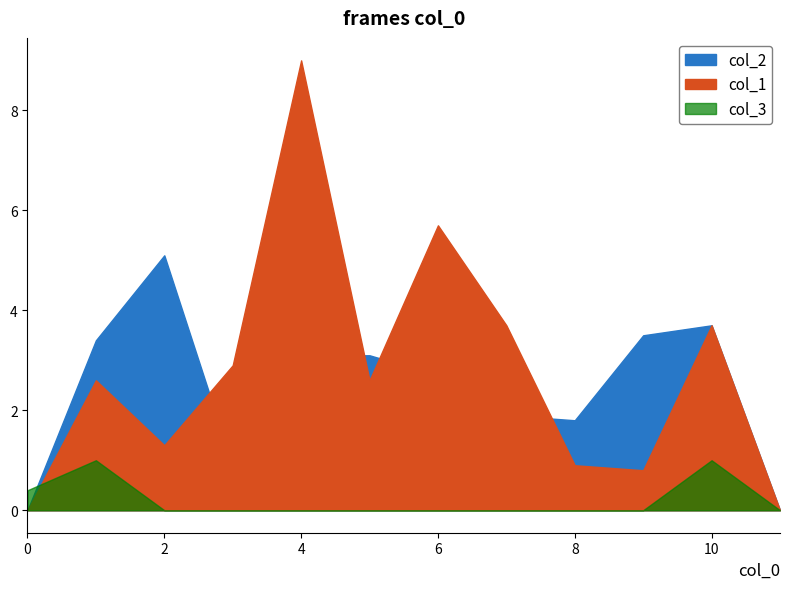

The value of col_3 at 4 is 0.0. True or false?

True